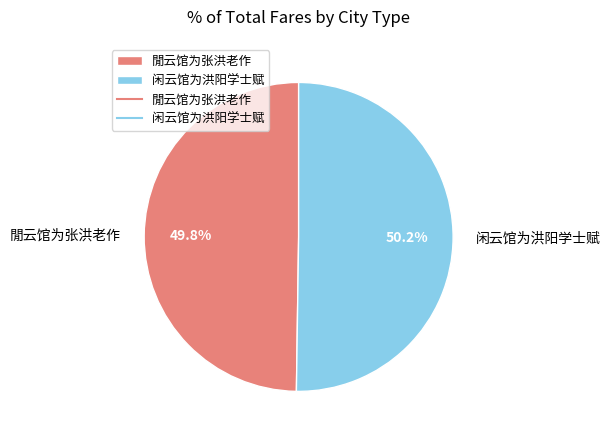

The 閒云馆为张洪老作 slice represents 59% of the pie. True or false?

False